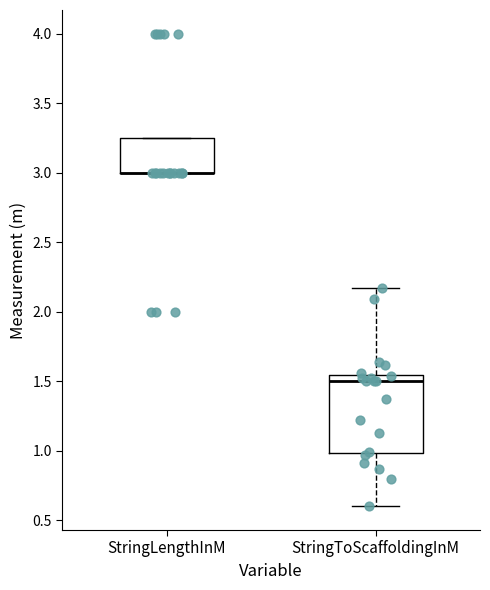

Reading left to right, read every box against the y-axis: the position of its median line, the range the box covers, and the ends of its whiskers. The values are not printed on the chart, so give them approximately, as read against the axis.

StringLengthInM: median 3.00 (drawn on the box's lower edge), box 3.00 to 3.25, whiskers 3.00 to 3.25
StringToScaffoldingInM: median 1.50, box 1.00 to 1.55, whiskers 0.60 to 2.15